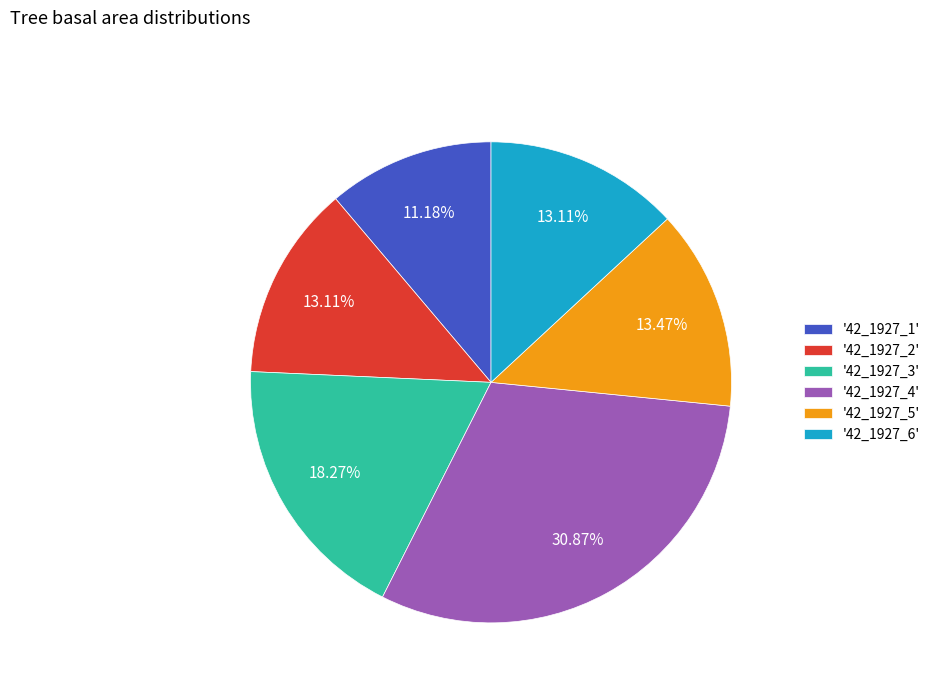

Which slice is the largest?

'42_1927_4'